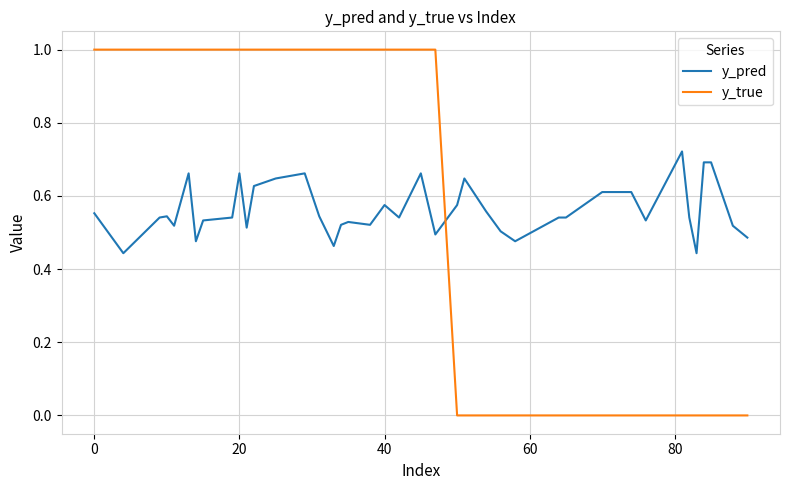

Rank the series by their maximum value, from highest to lowest.

y_true, y_pred